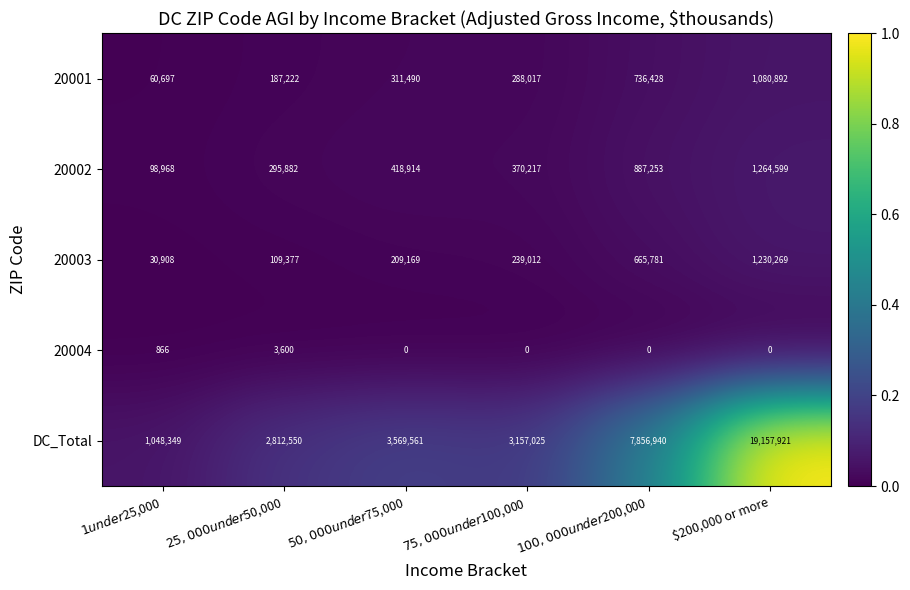

Is it true that 20002 equals 1264599 at $200,000 or more?

True